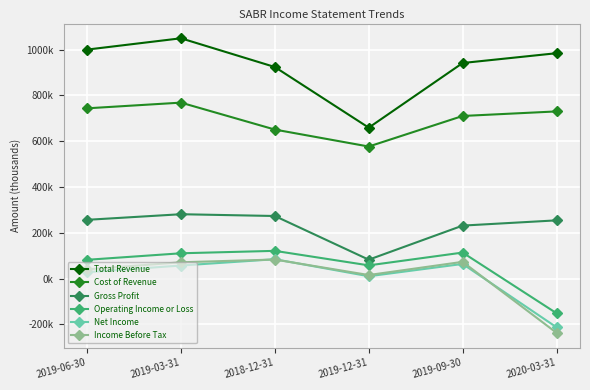

What are all the series names shown in the legend?

Total Revenue, Cost of Revenue, Gross Profit, Operating Income or Loss, Net Income, Income Before Tax